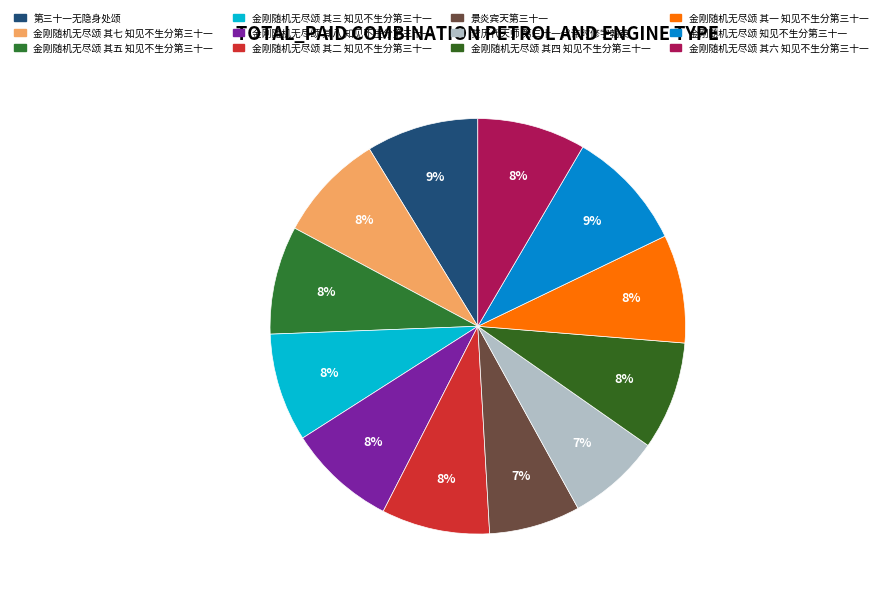

Does any single category account for the majority?

No